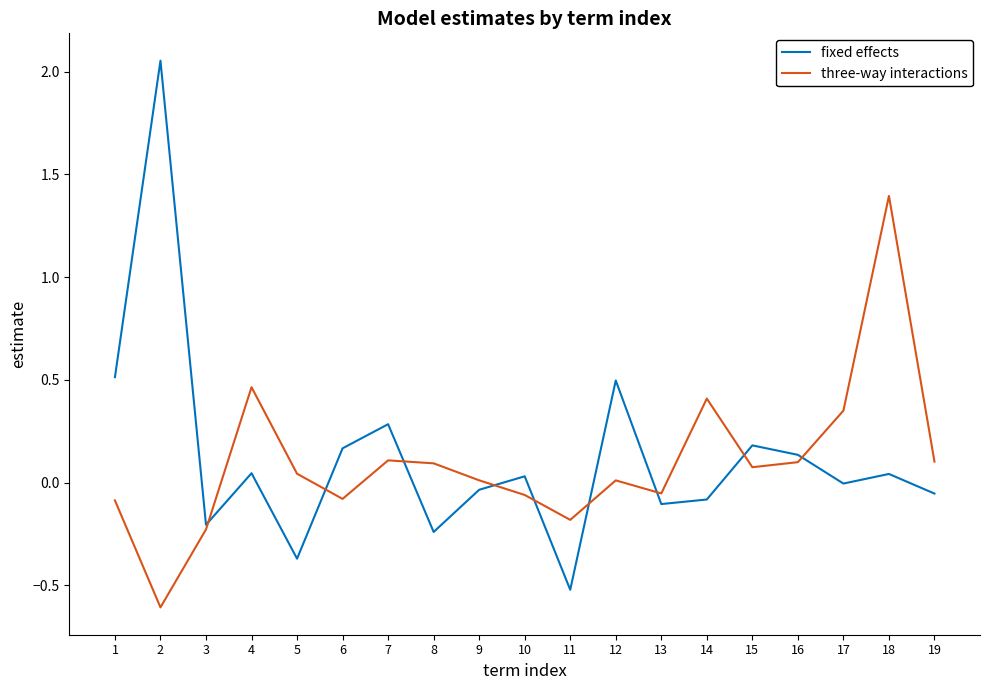

Rank the series by their maximum value, from highest to lowest.

fixed effects, three-way interactions